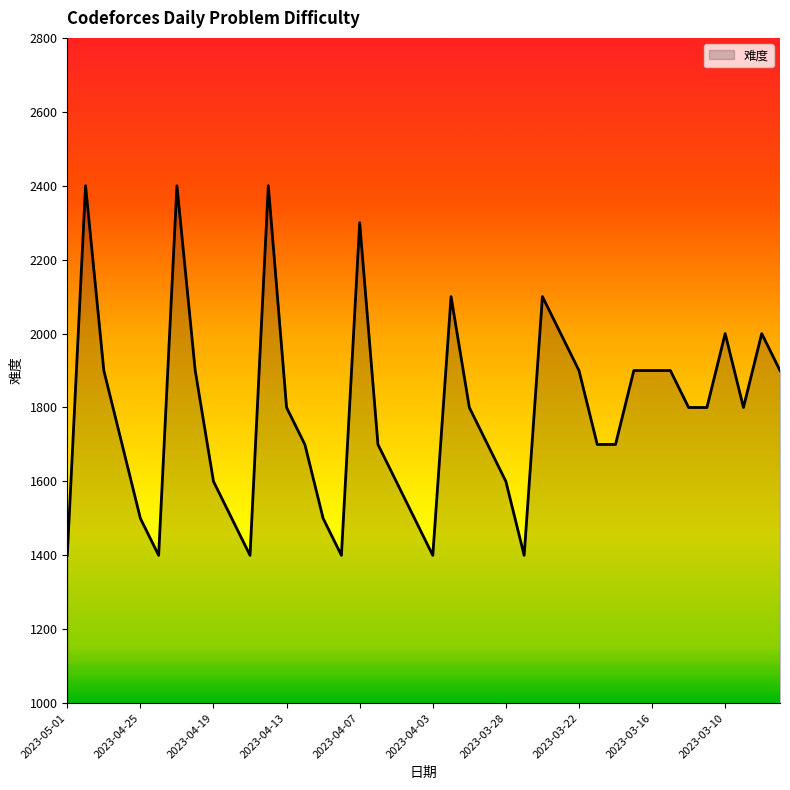

What is the difference between the maximum and minimum values?

1000